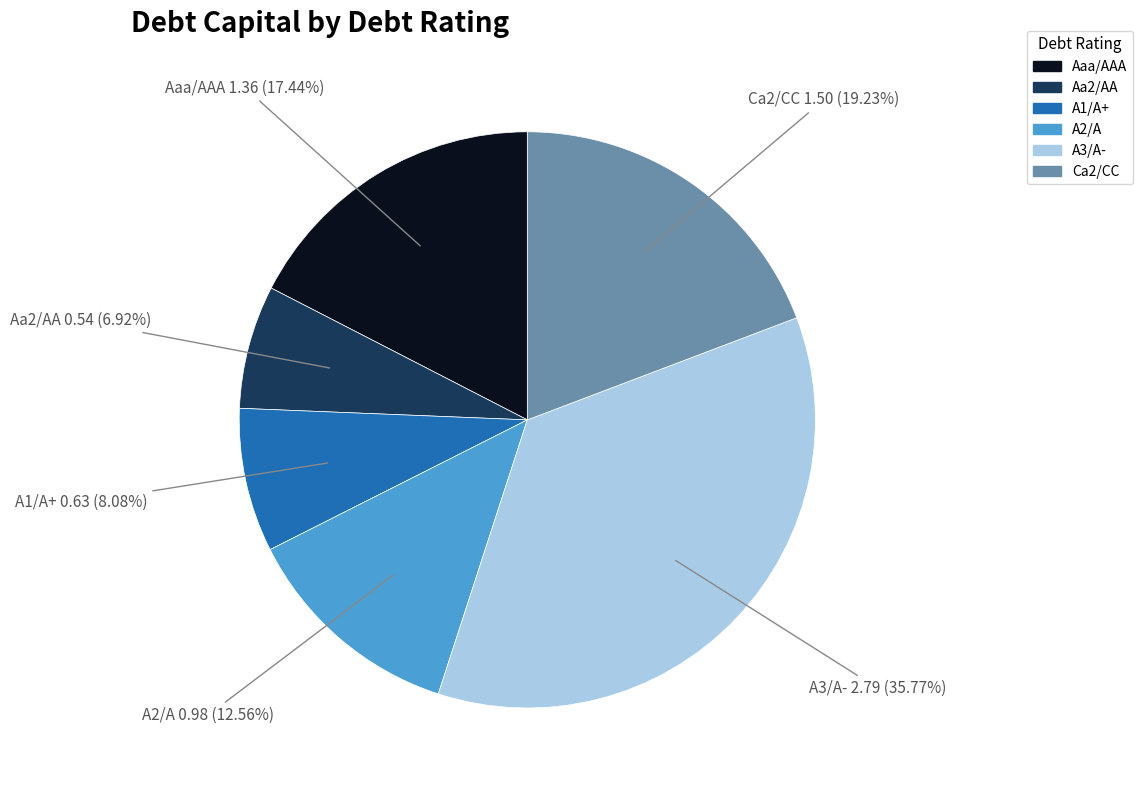

True or false: A1/A+ accounts for 8% of the total.

True